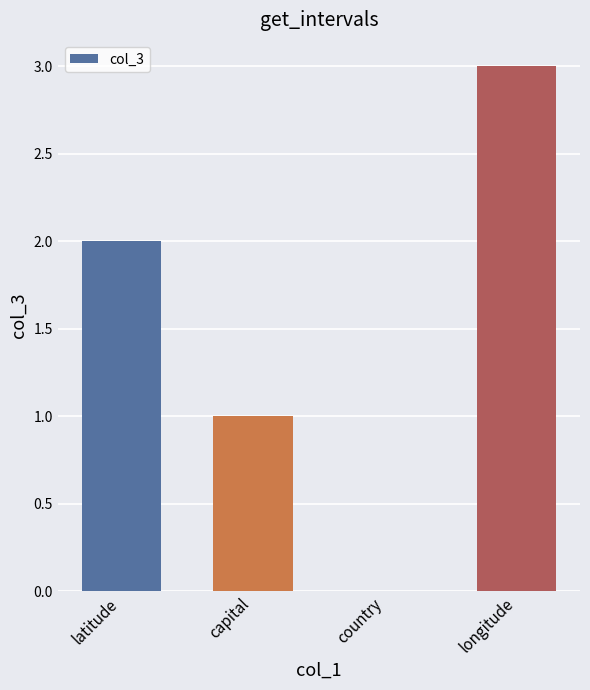

Between capital and longitude, which is larger?

longitude